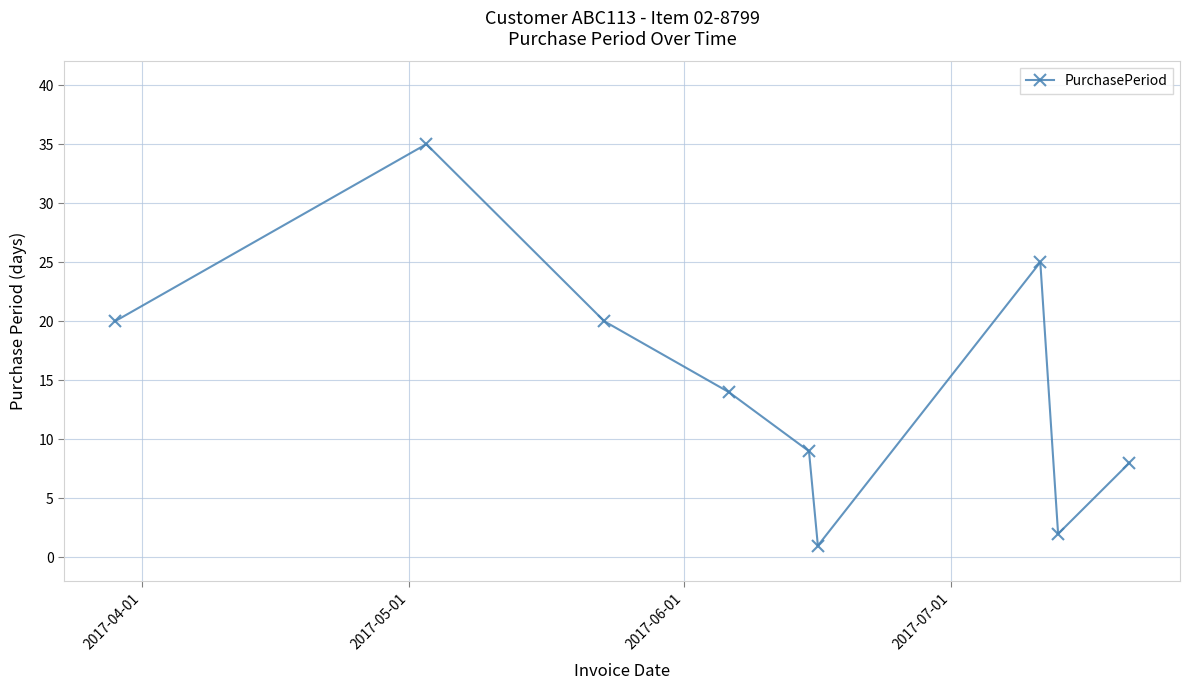

Is this an area chart (filled region under the line)?

No